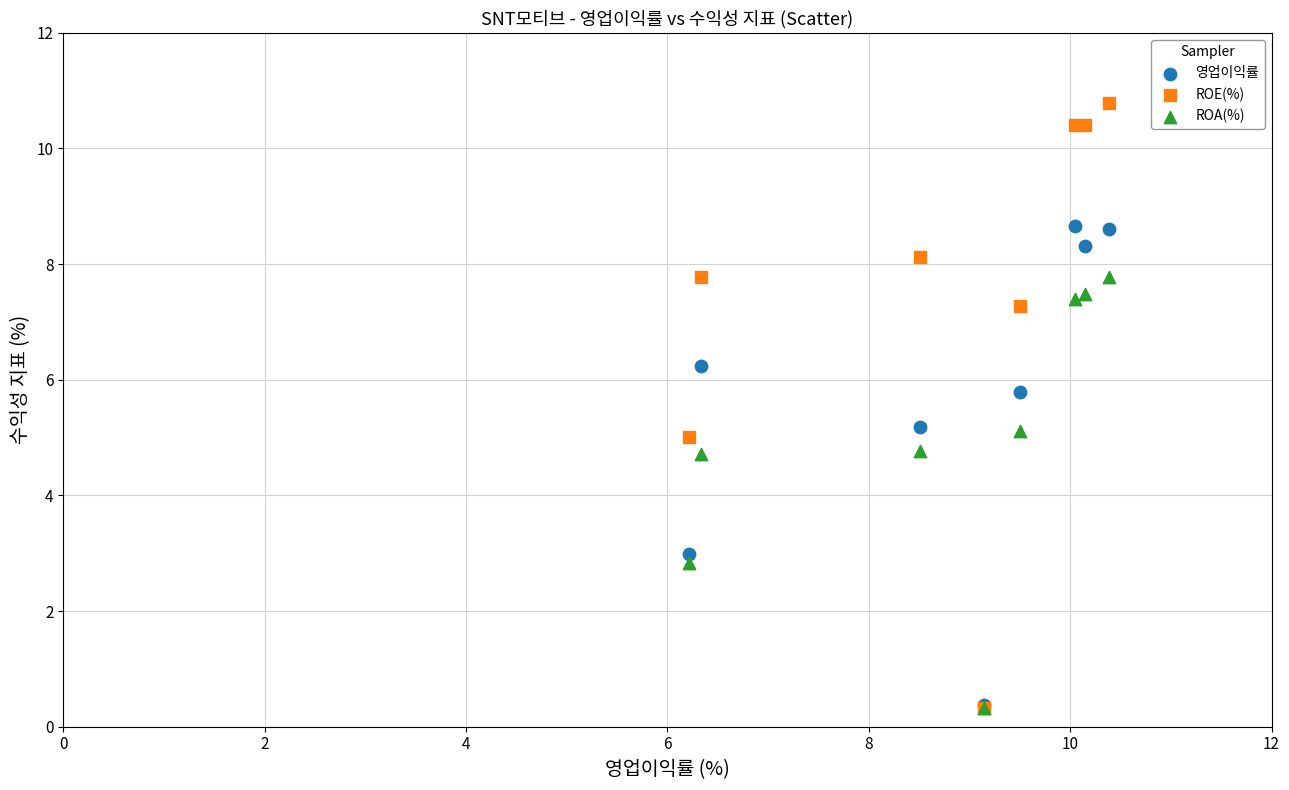

What are all the series names shown in the legend?

영업이익률, ROE(%), ROA(%)